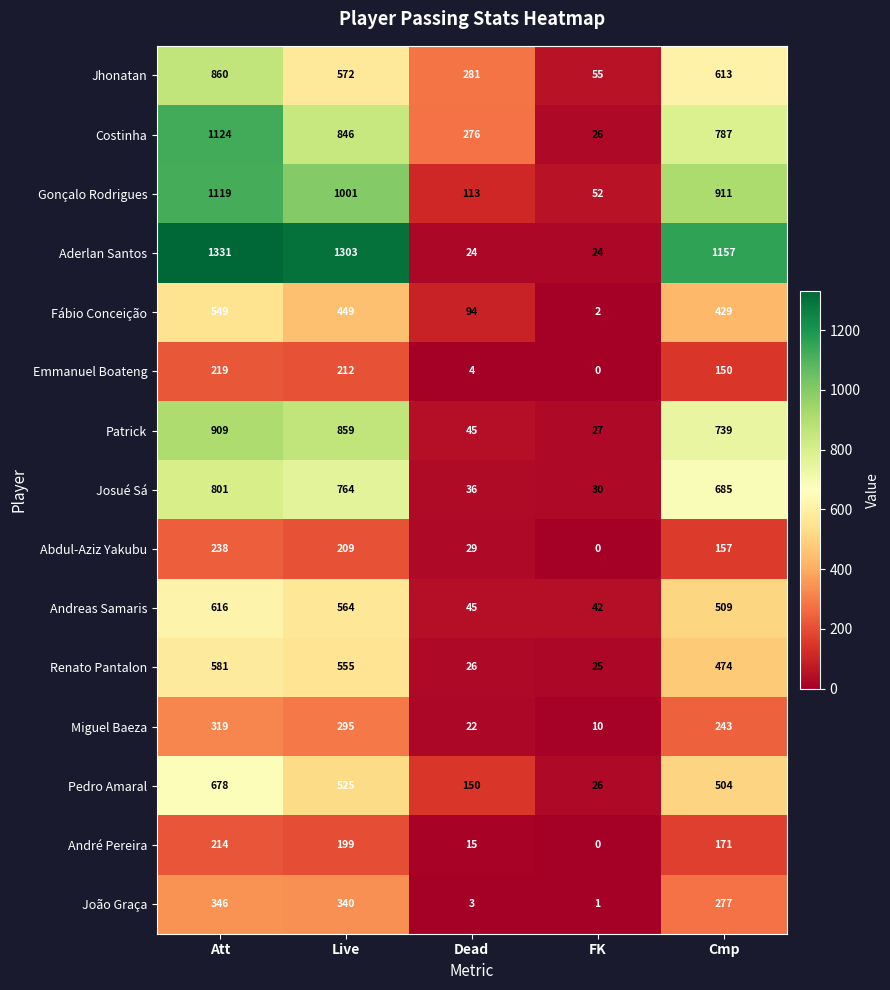

Which series has the largest total across all categories?

Aderlan Santos